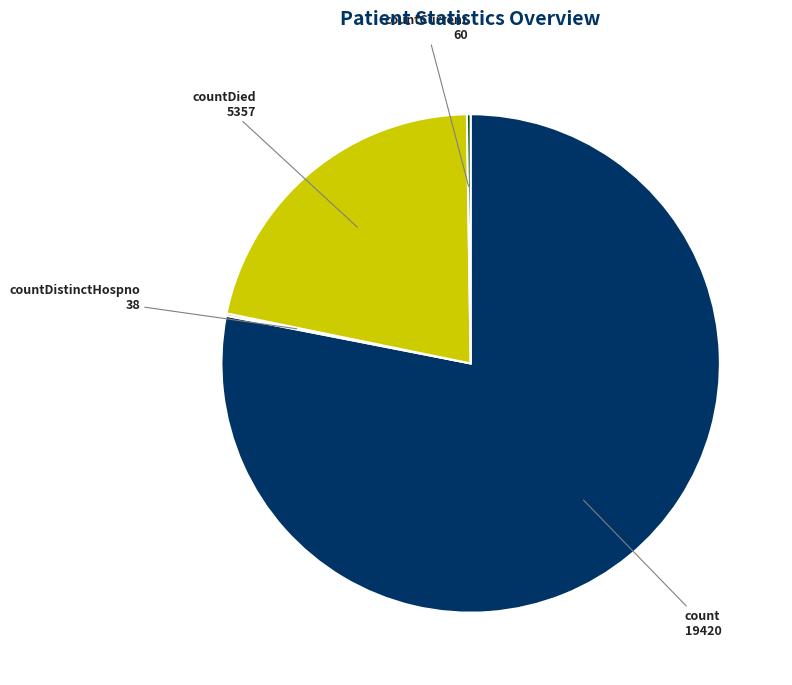

Does any single category account for the majority?

Yes